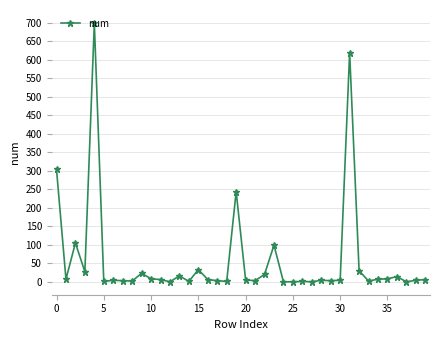

What is the difference between the second highest and second lowest values?

620